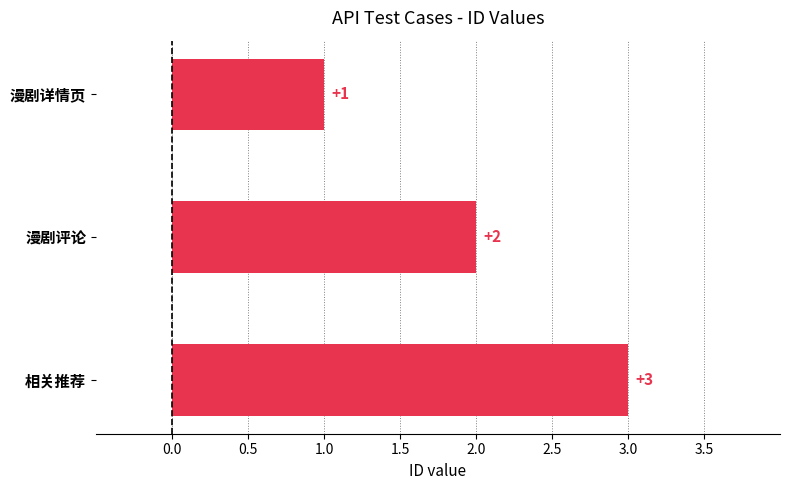

What is the change in value from 漫剧详情页 to 漫剧评论?

+1